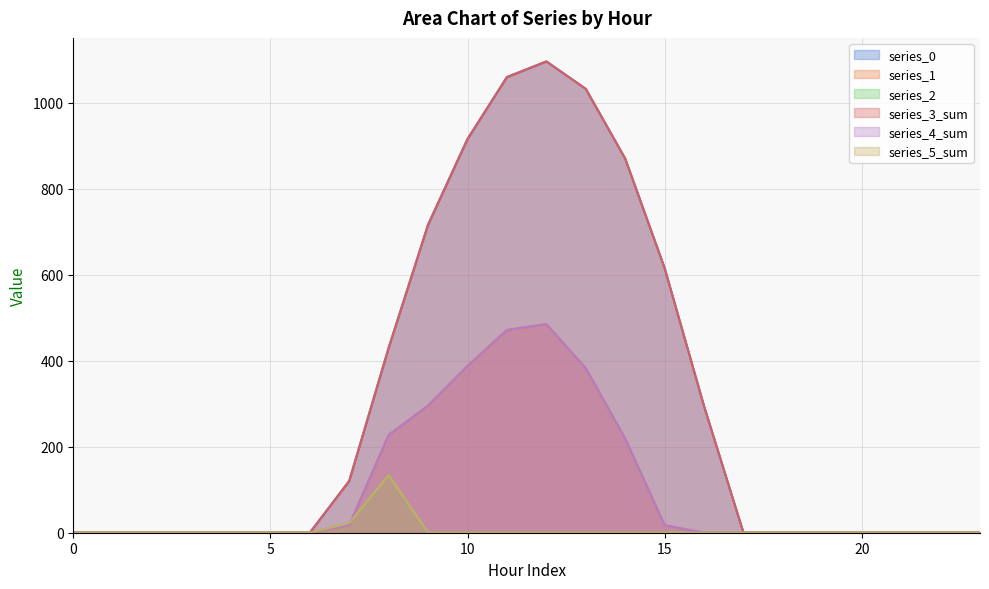

How many data points in series_1 are above 0?

9